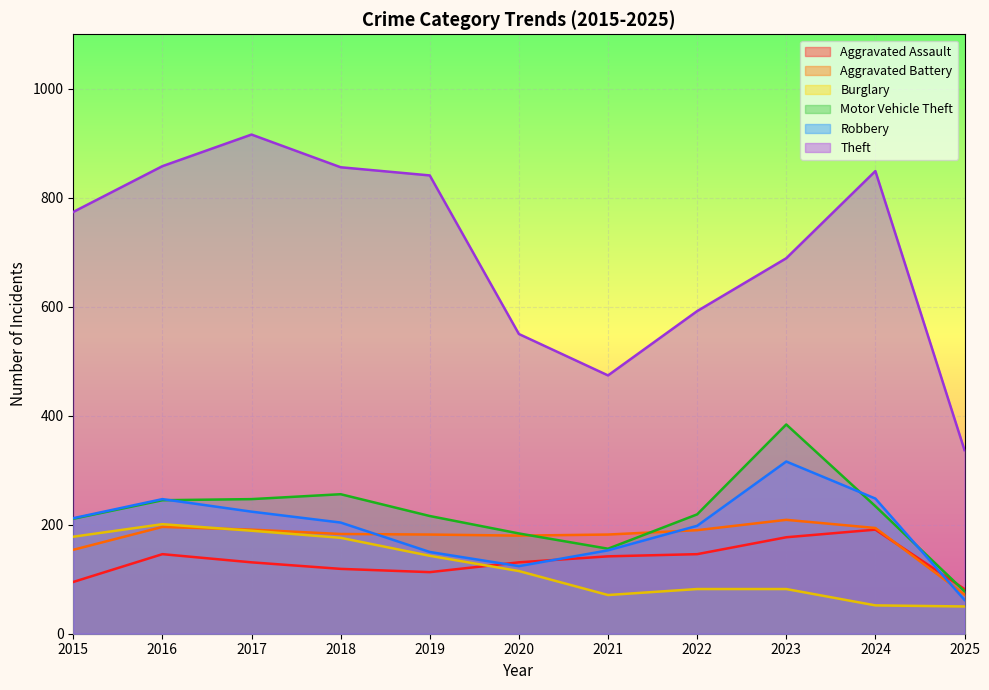

Between which two adjacent categories do Aggravated Assault and Aggravated Battery first intersect?

2024 and 2025